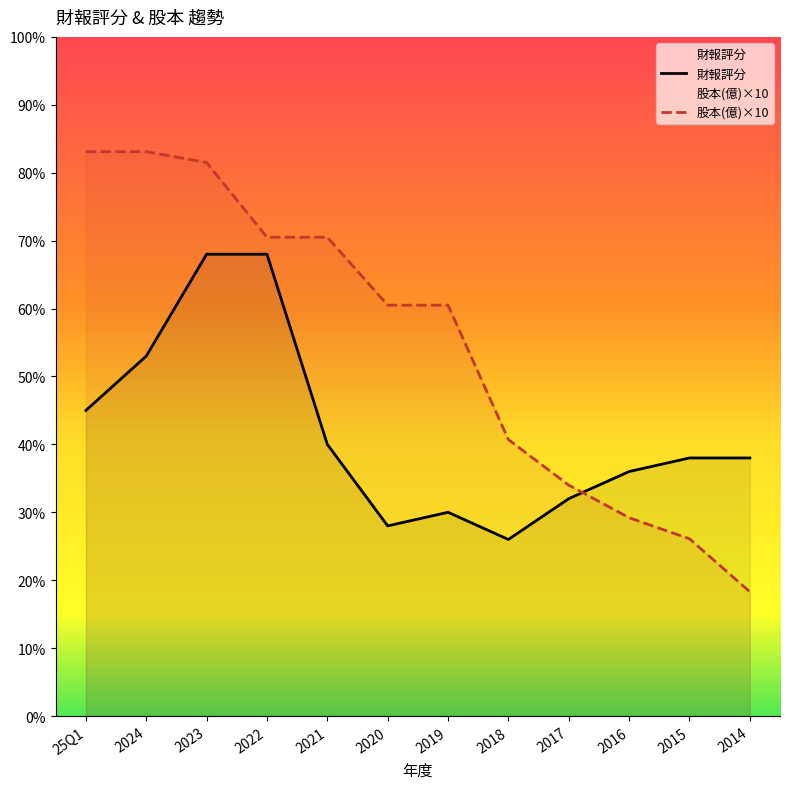

Does the chart display data point markers on the line(s)?

No